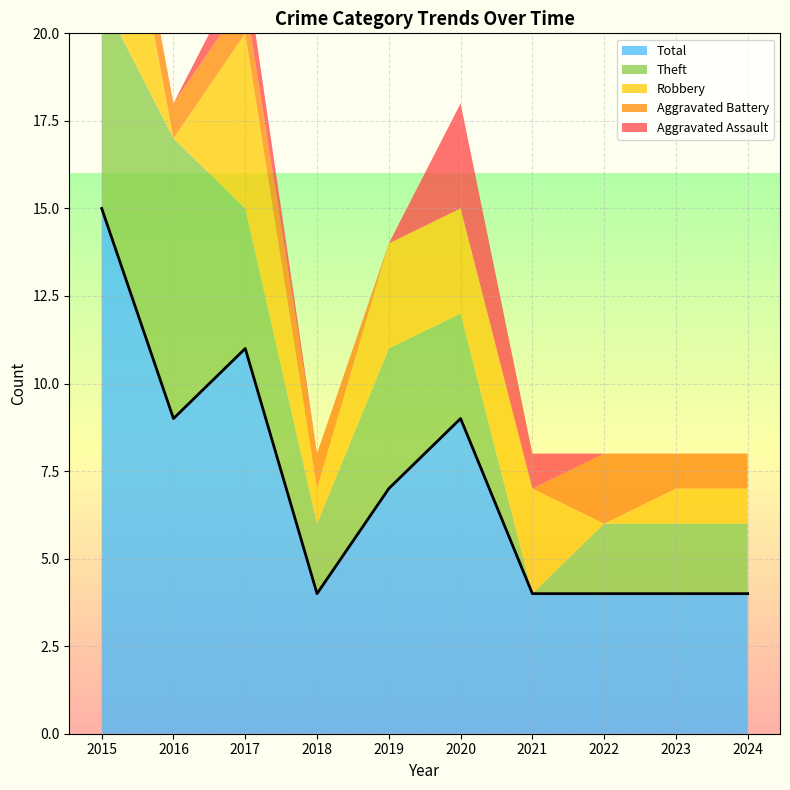

Reading left to right, what are all the values shown in this chart?

Aggravated Assault: 2015=0	2016=0	2017=1	2018=0	2019=0	2020=3	2021=1	2022=0	2023=0	2024=0
Aggravated Battery: 2015=1	2016=1	2017=1	2018=1	2019=0	2020=0	2021=0	2022=2	2023=1	2024=1
Robbery: 2015=7	2016=0	2017=5	2018=1	2019=3	2020=3	2021=3	2022=0	2023=1	2024=1
Theft: 2015=6	2016=8	2017=4	2018=2	2019=4	2020=3	2021=0	2022=2	2023=2	2024=2
Total: 2015=15	2016=9	2017=11	2018=4	2019=7	2020=9	2021=4	2022=4	2023=4	2024=4